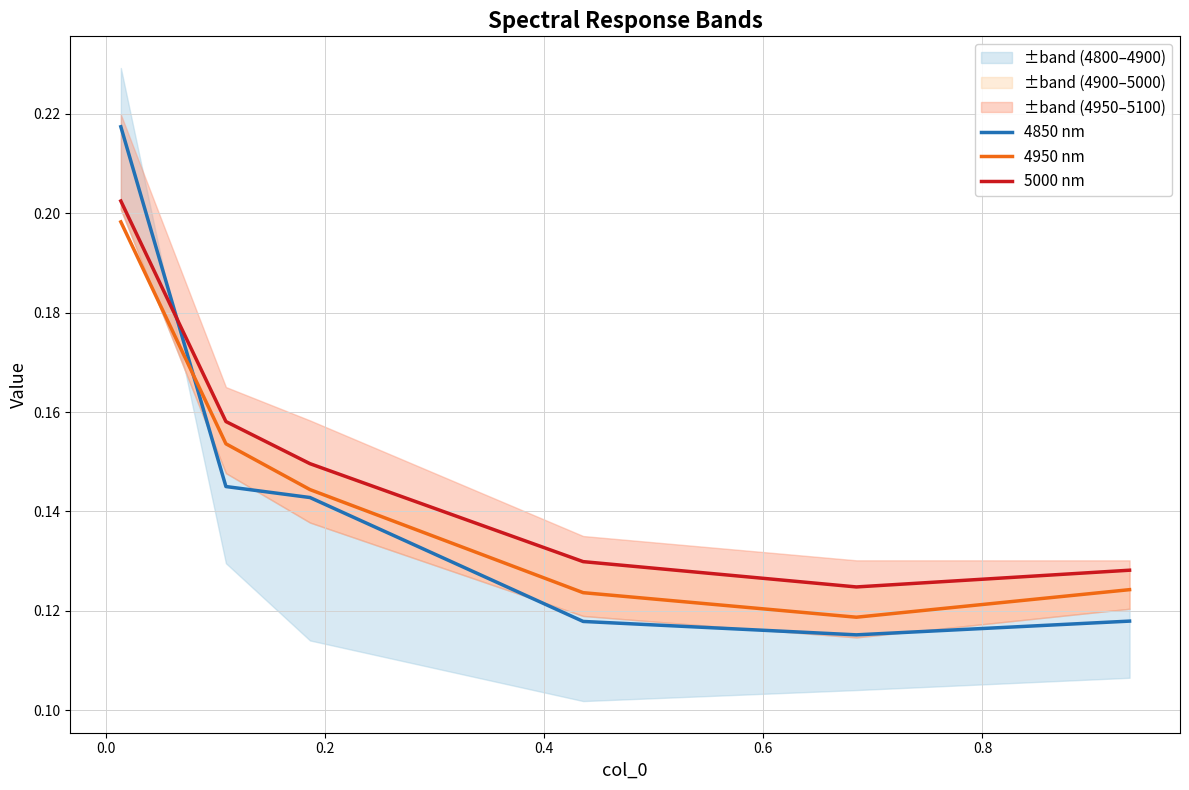

Which series has the widest spread of values?

4850 nm